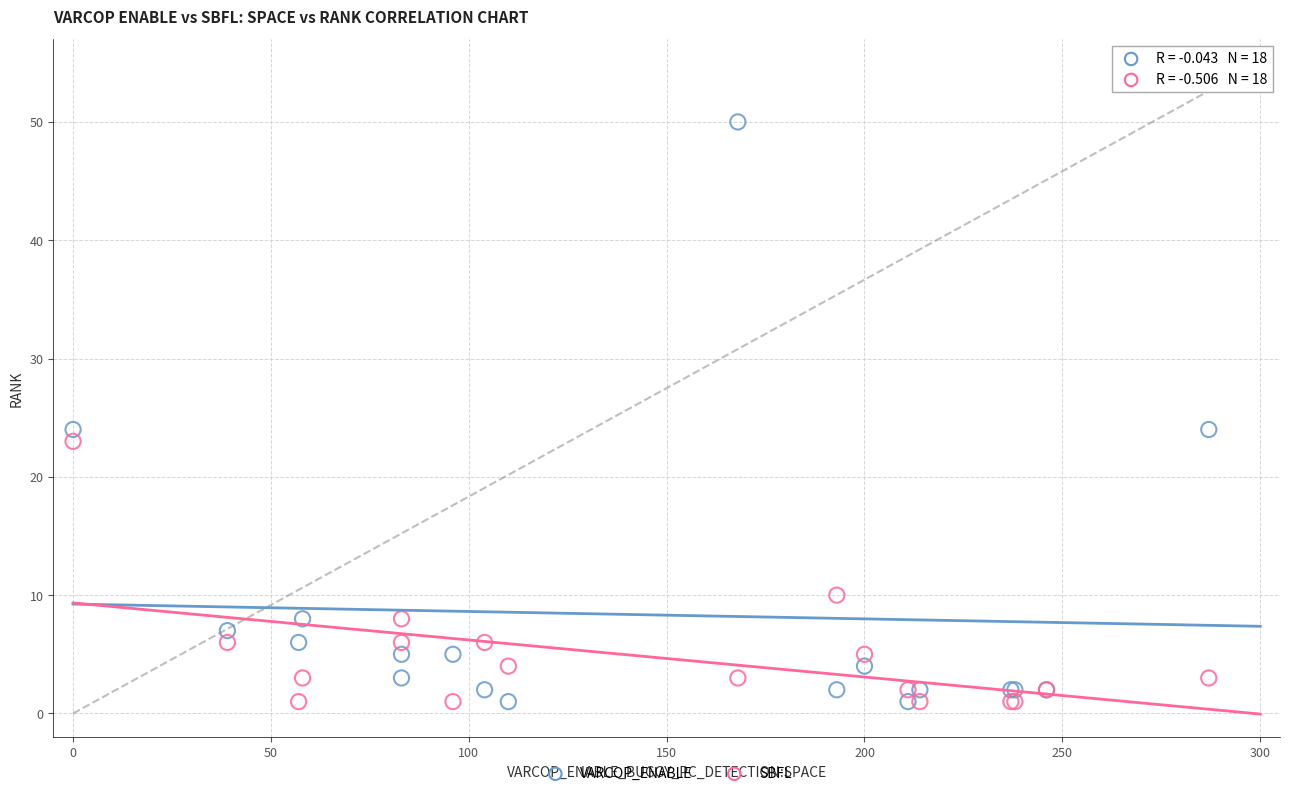

Which series contains the highest Y value?

VARCOP_ENABLE